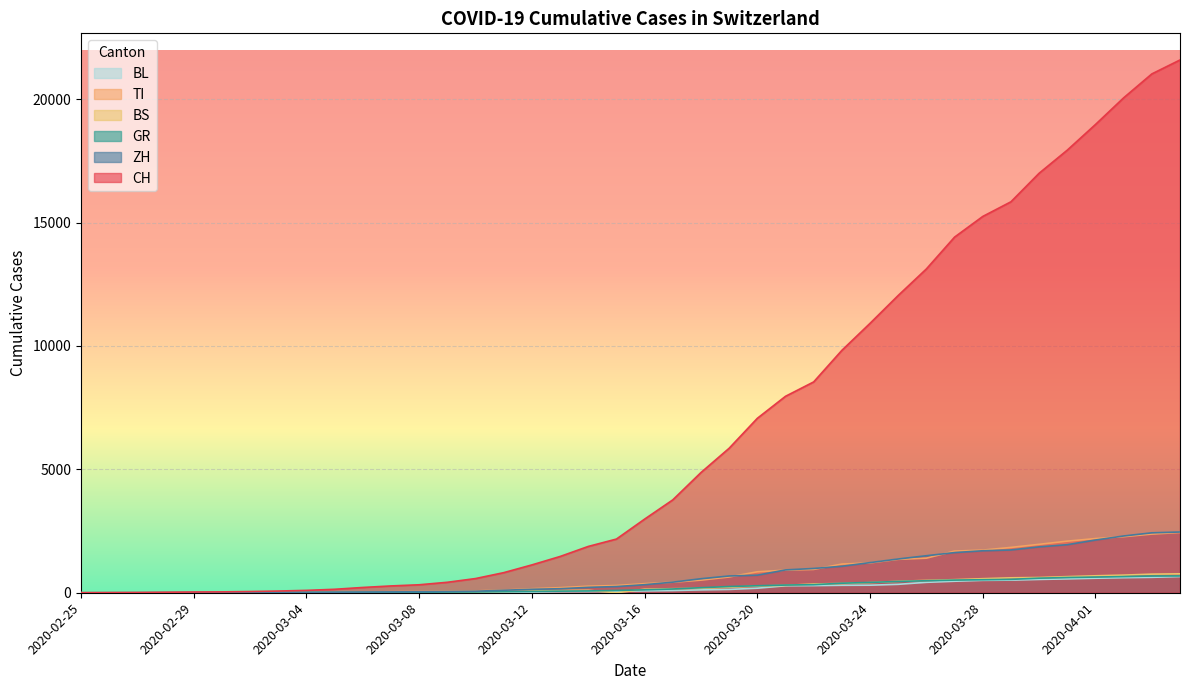

Between 2020-03-30 and 2020-04-01, which series saw the biggest shift?

CH